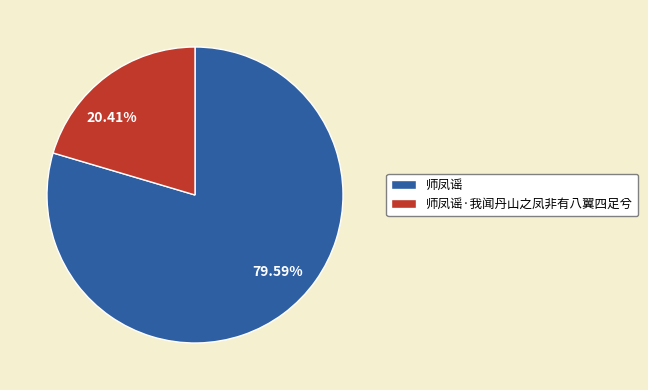

Is there a majority slice in this chart?

Yes